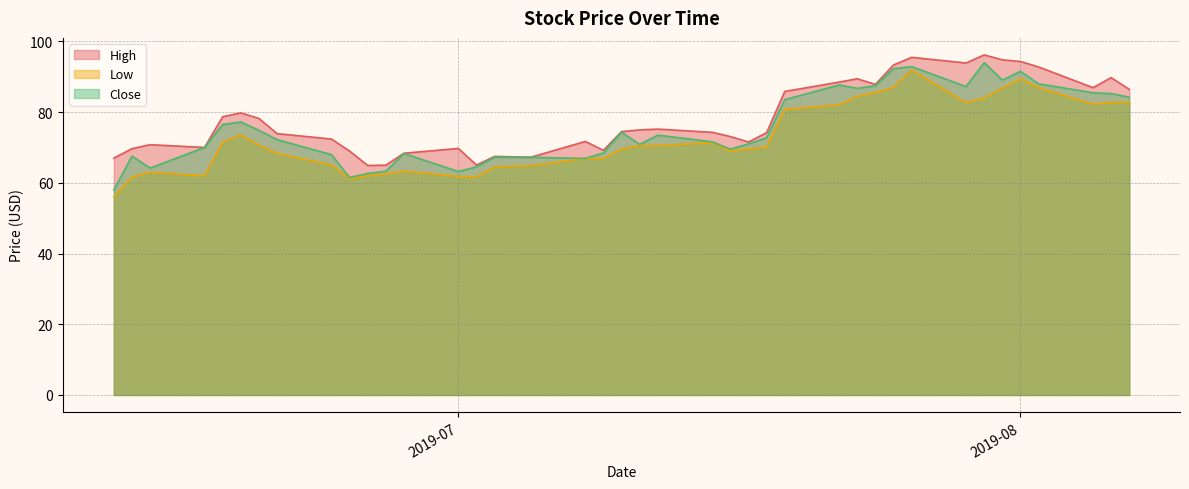

Is the value of Close at 2019-07-26 greater than the value of High at 2019-07-18?

Yes